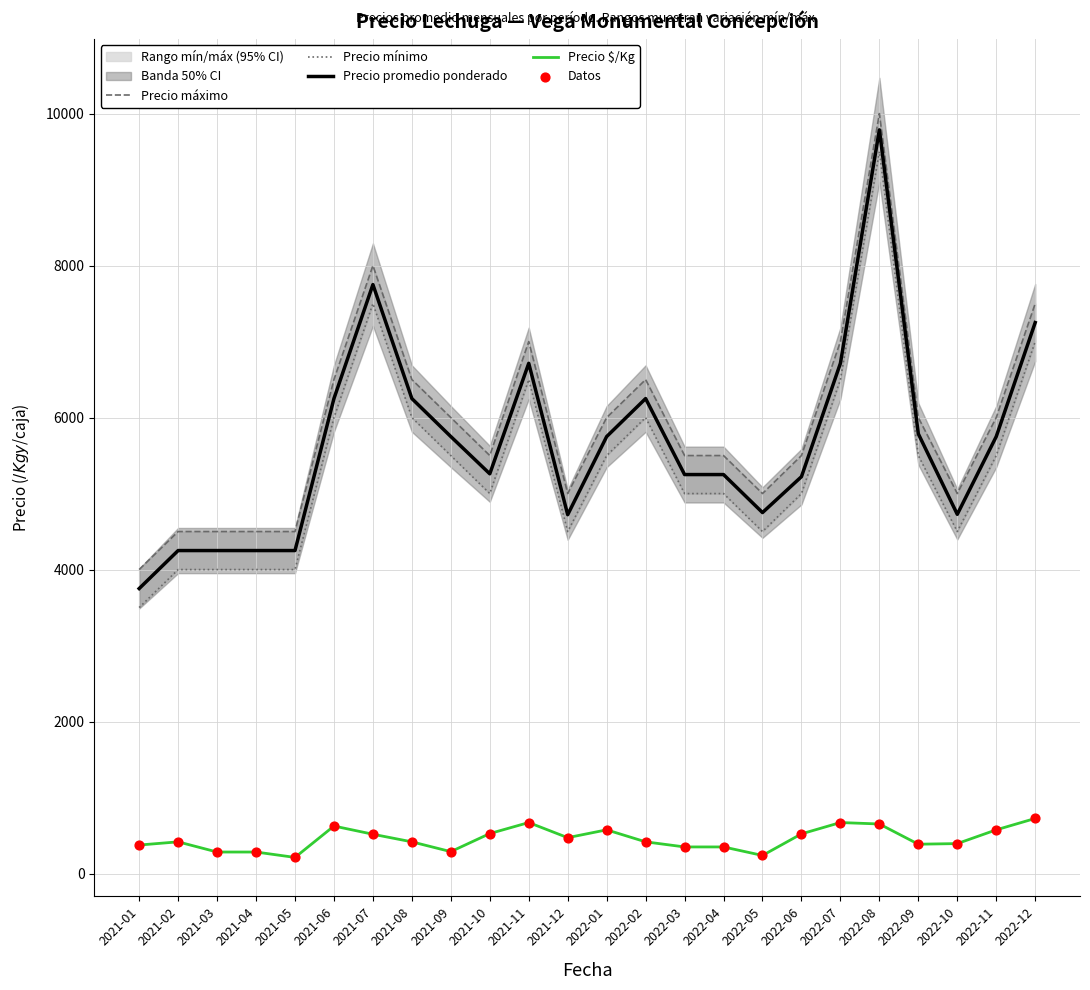

Which category has the highest value in the Precio promedio ponderado series?

2022-08